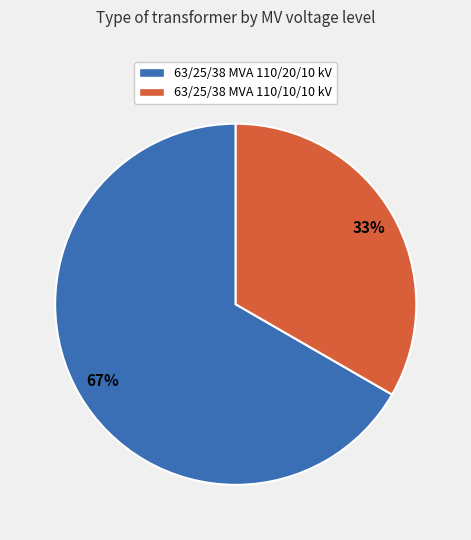

What percentage is the 63/25/38 MVA 110/10/10 kV slice, to the nearest percent?

33%